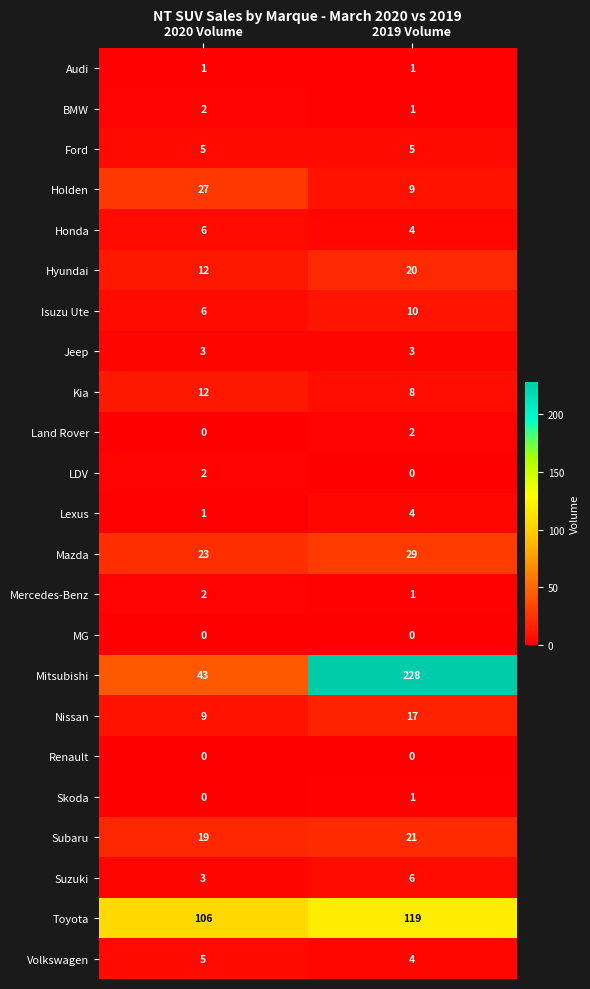

Which series has the largest total across all categories?

Mitsubishi